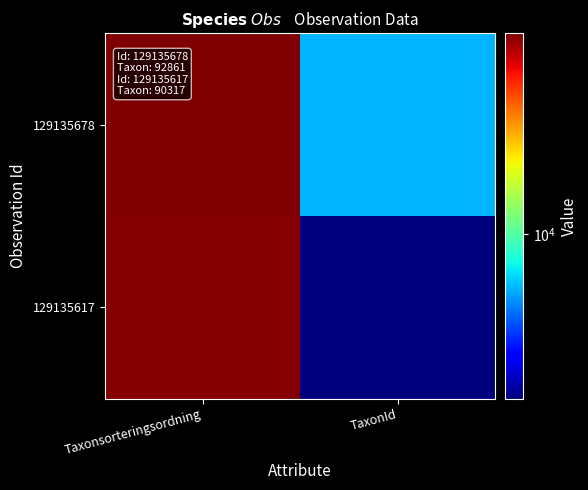

List the series in order of their peak value, lowest first.

129135617, 129135678